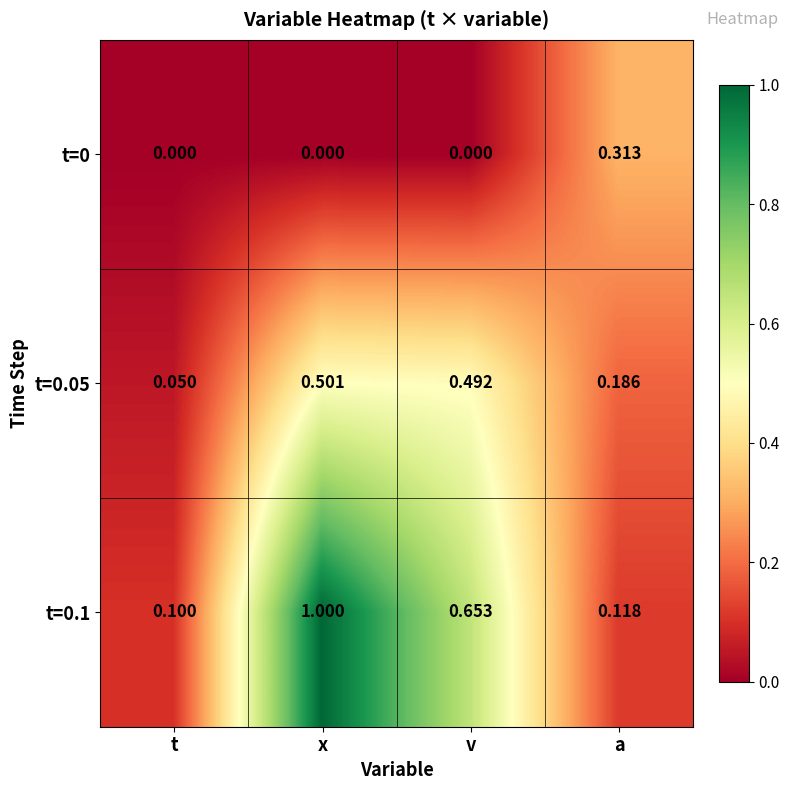

At which label does t=0.1 reach its peak?

x